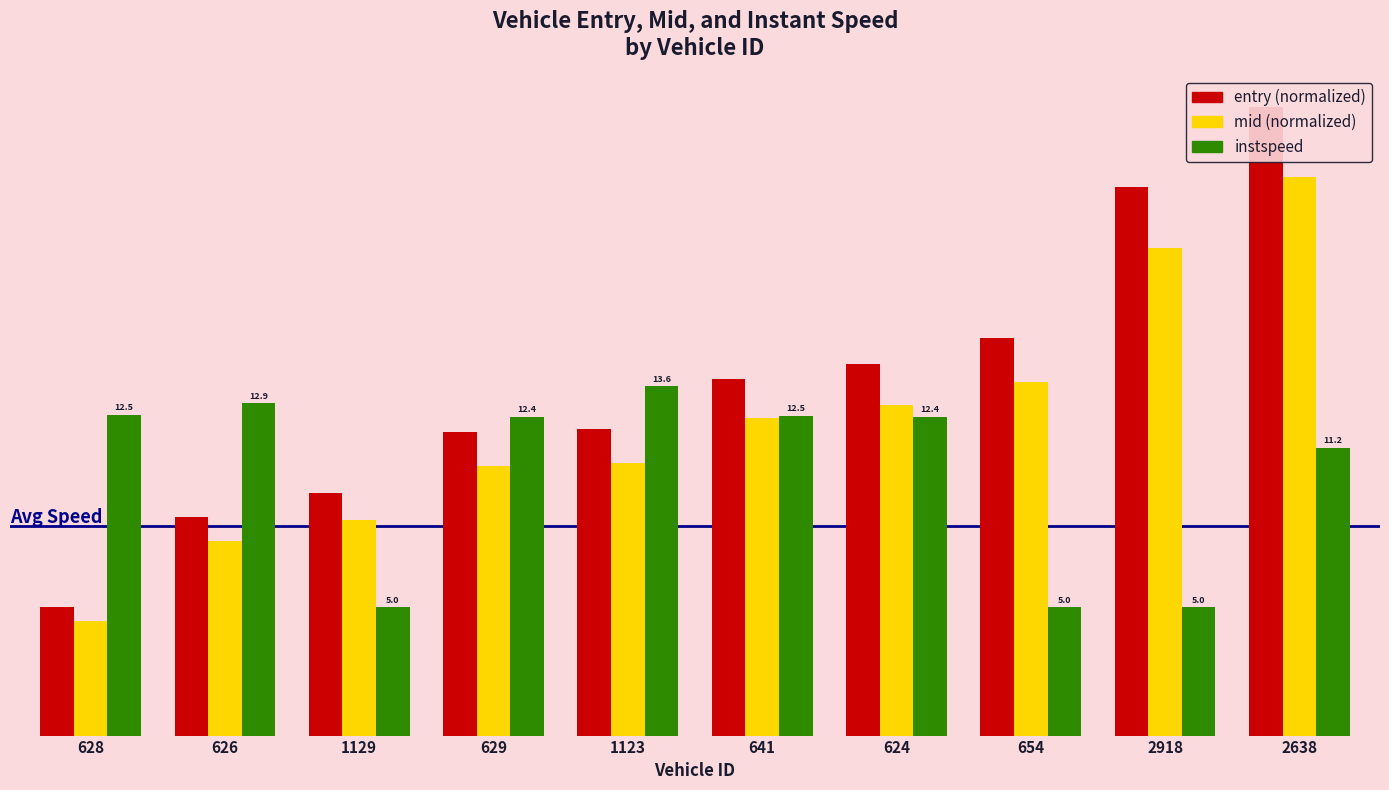

What is the smallest value displayed?

4.5